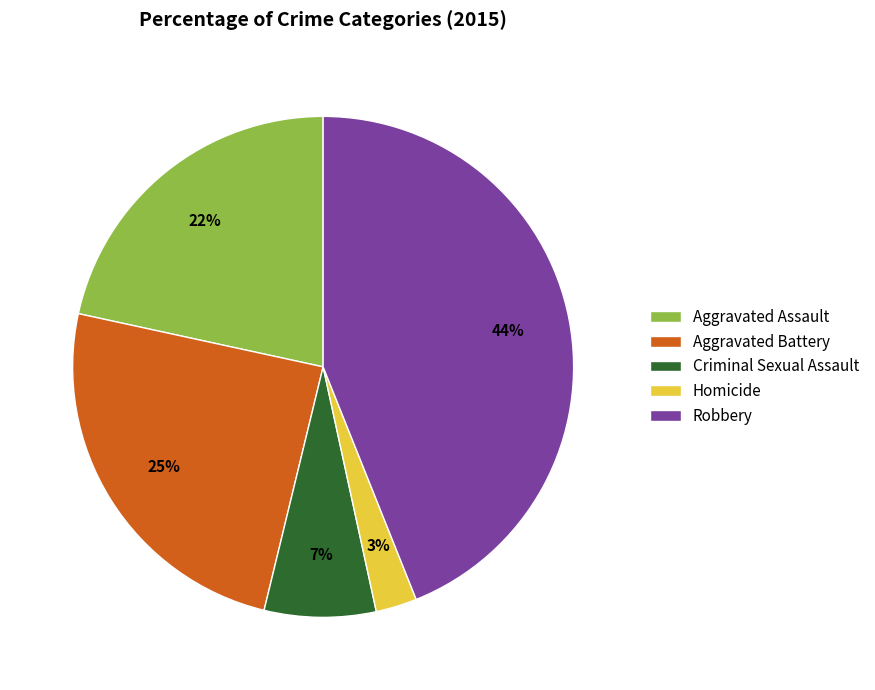

To the nearest percent, what portion does Homicide represent?

3%